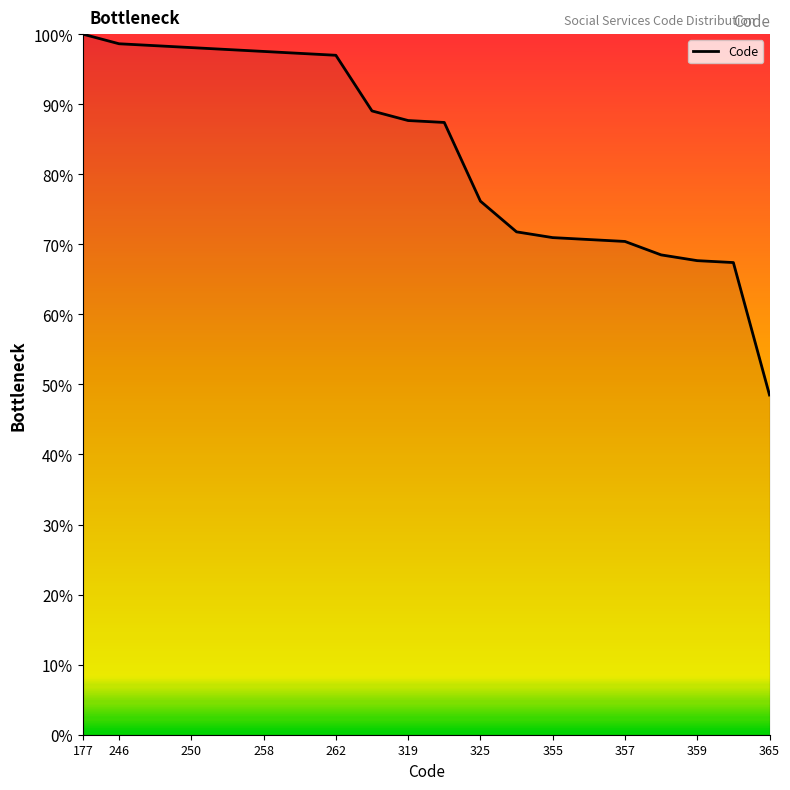

What is the maximum value shown in the chart?

100.0